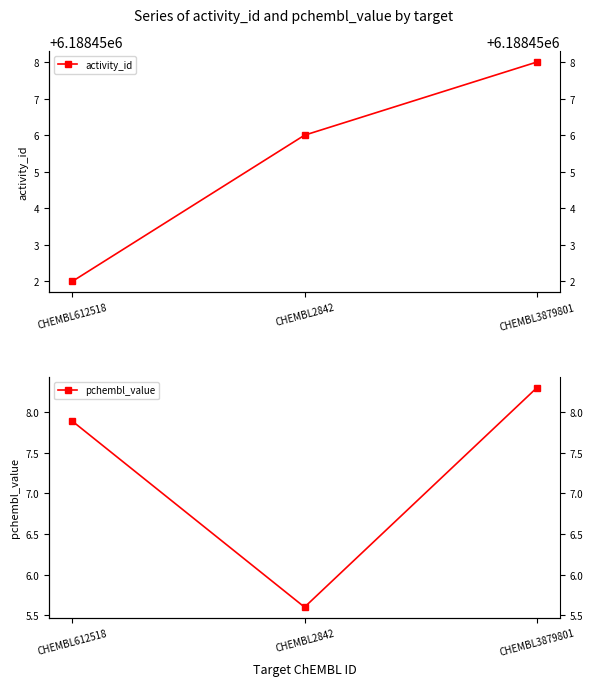

At which category is the sum across all series the highest?

CHEMBL3879801